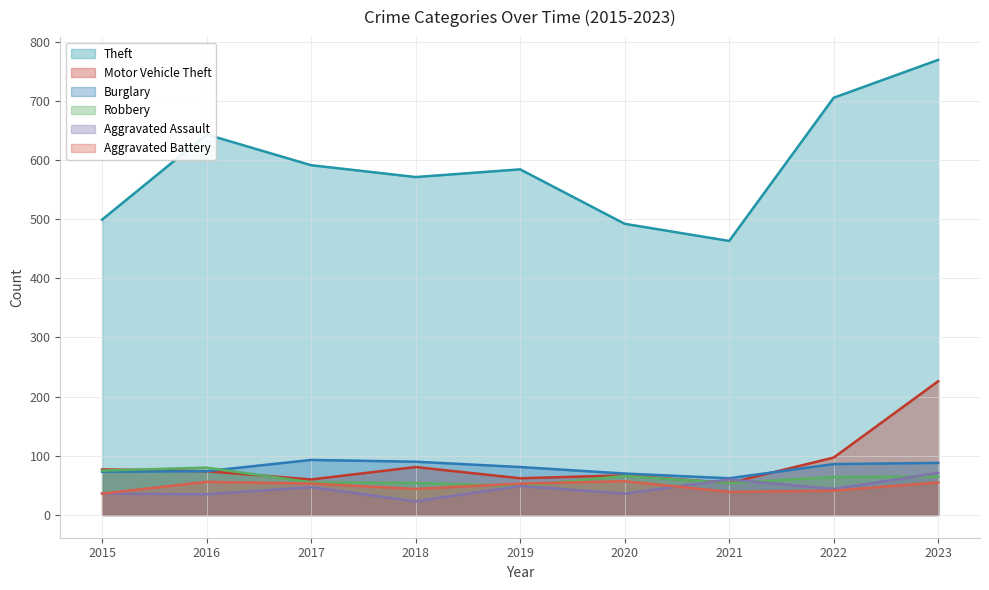

True or false: Aggravated Assault has more than 2 interior local peaks.

True